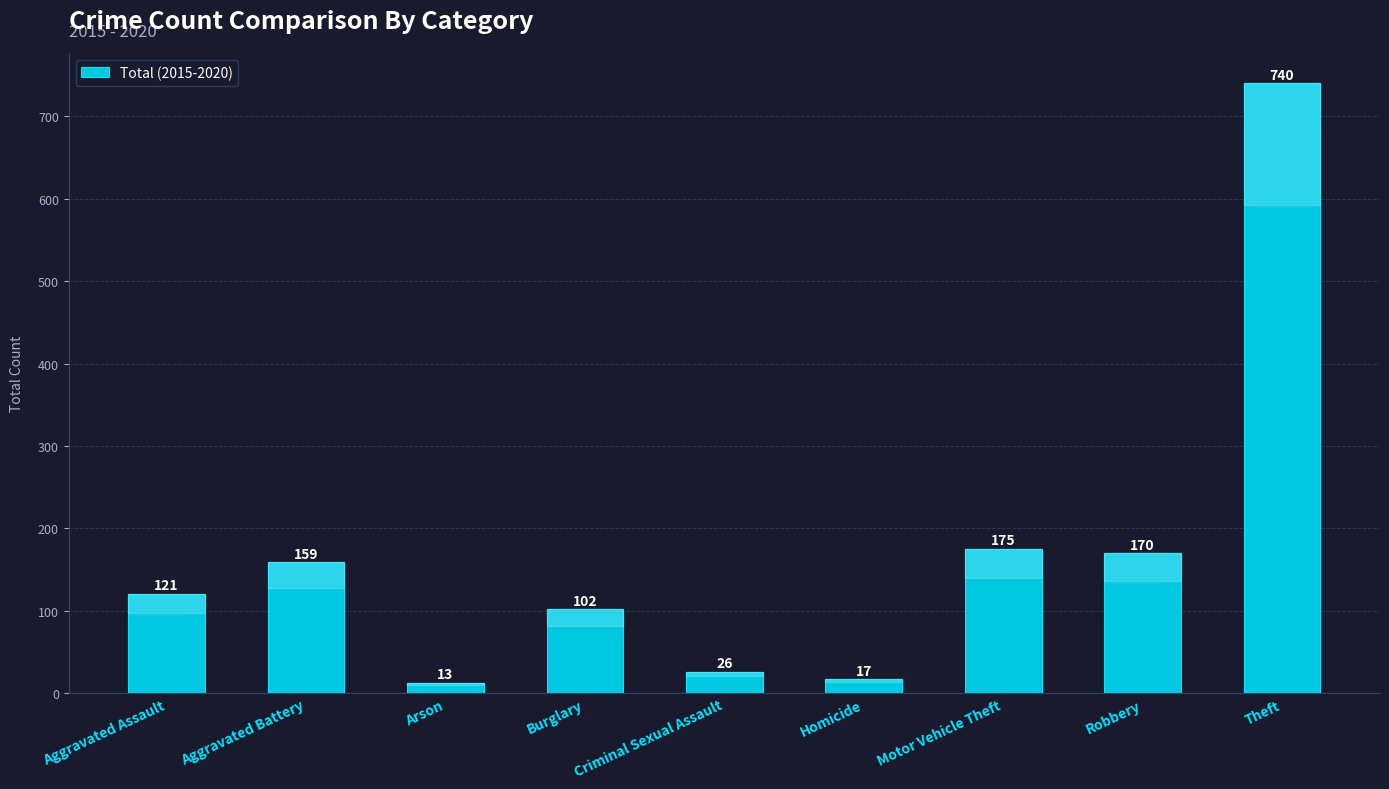

List the labels in order of value, largest first.

Theft, Motor Vehicle Theft, Robbery, Aggravated Battery, Aggravated Assault, Burglary, Criminal Sexual Assault, Homicide, Arson